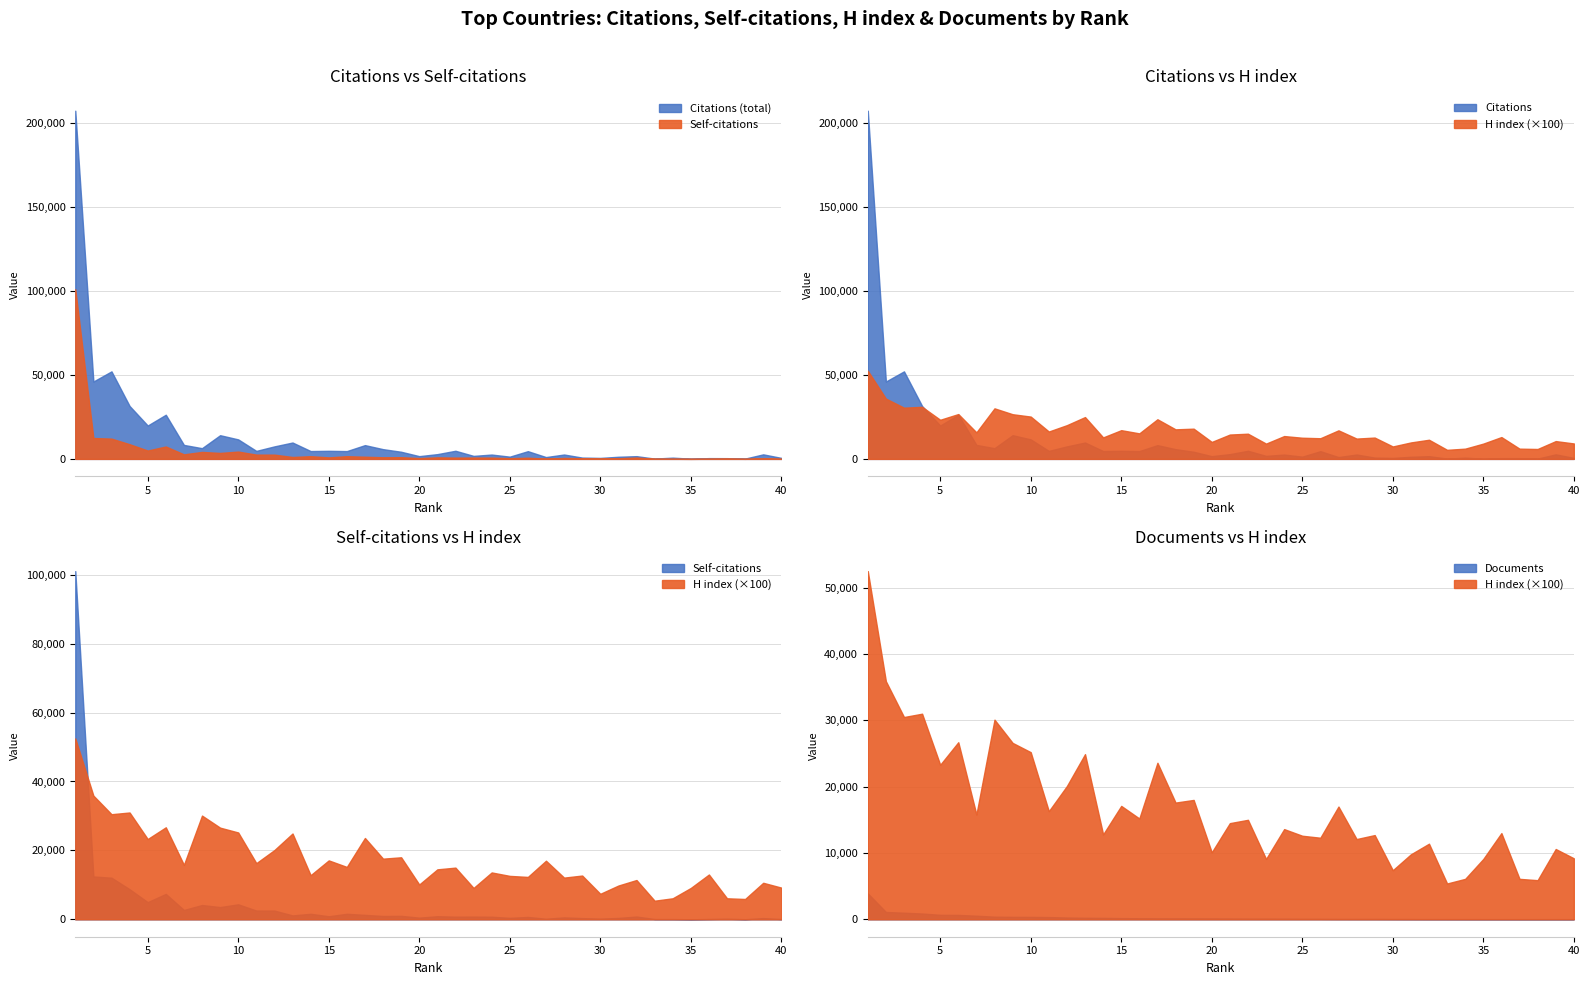

Which has a higher value, 30 or 29?

29